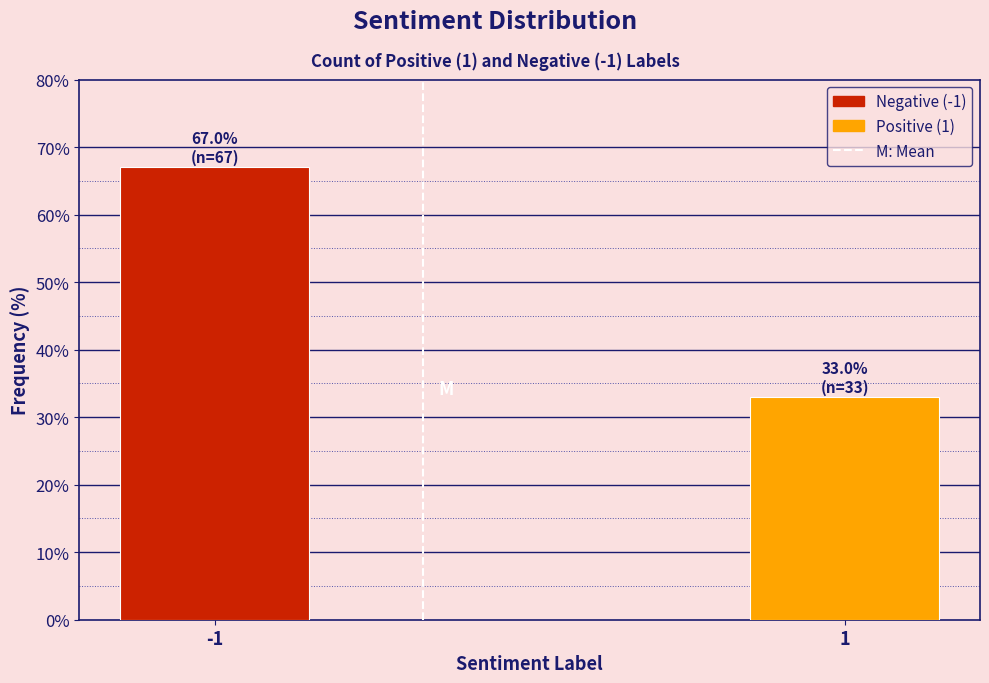

Reading left to right, list all the values displayed in this chart.

67	33